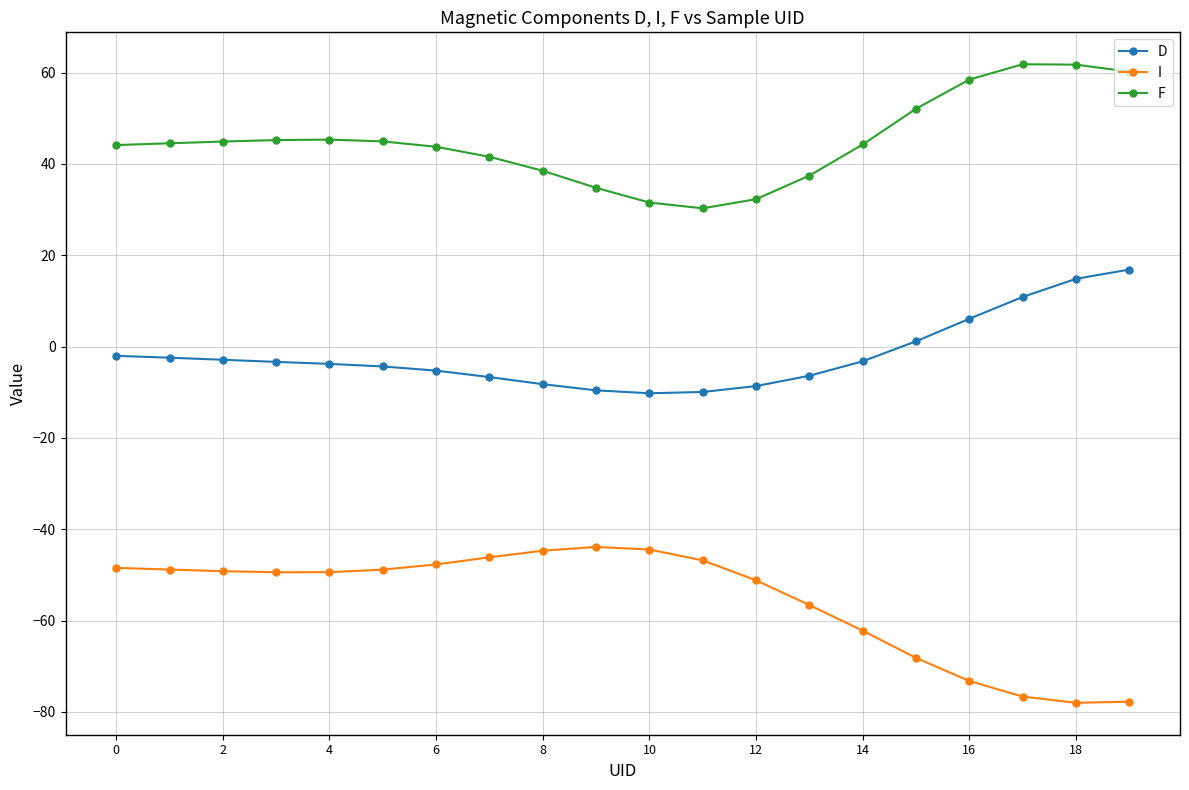

How many lines are shown in the chart?

3